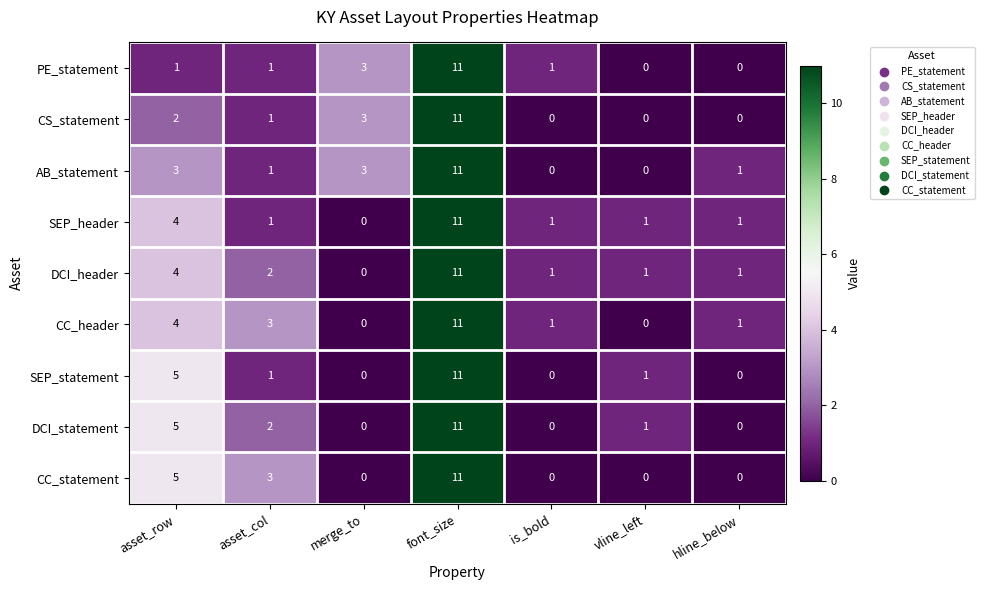

The SEP_statement series shows 0 at hline_below. True or false?

True